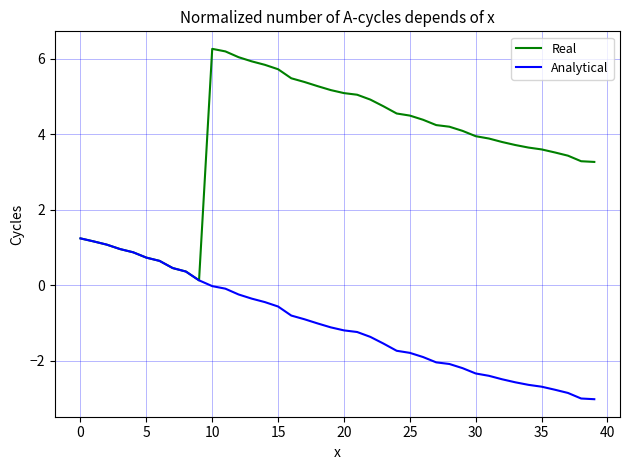

Which series has the largest range (max minus min)?

Real